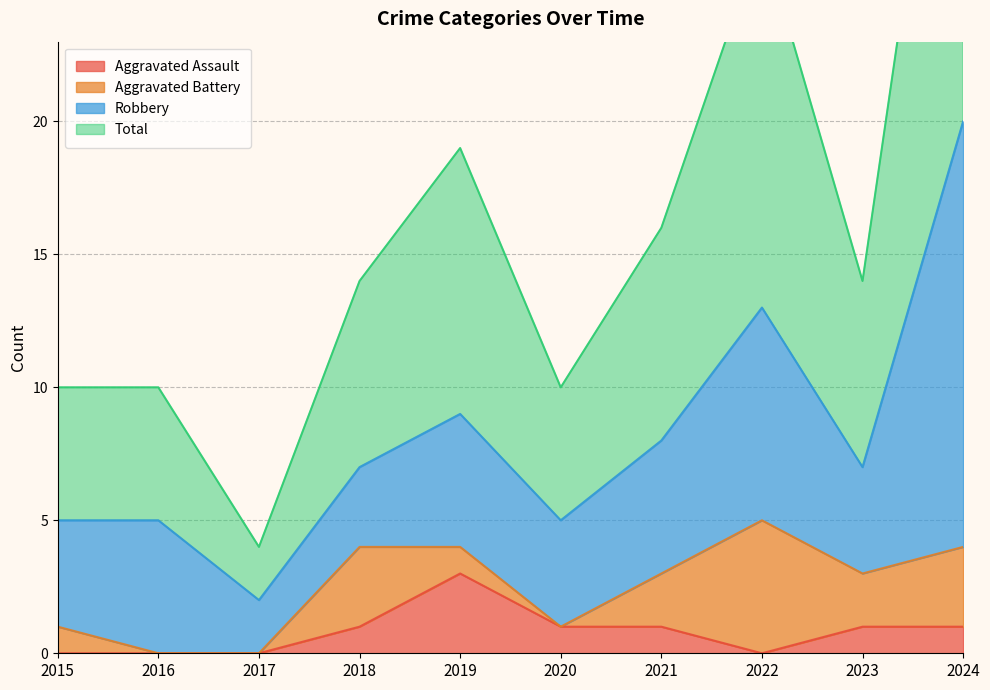

Where is the first local maximum for Total?

2019